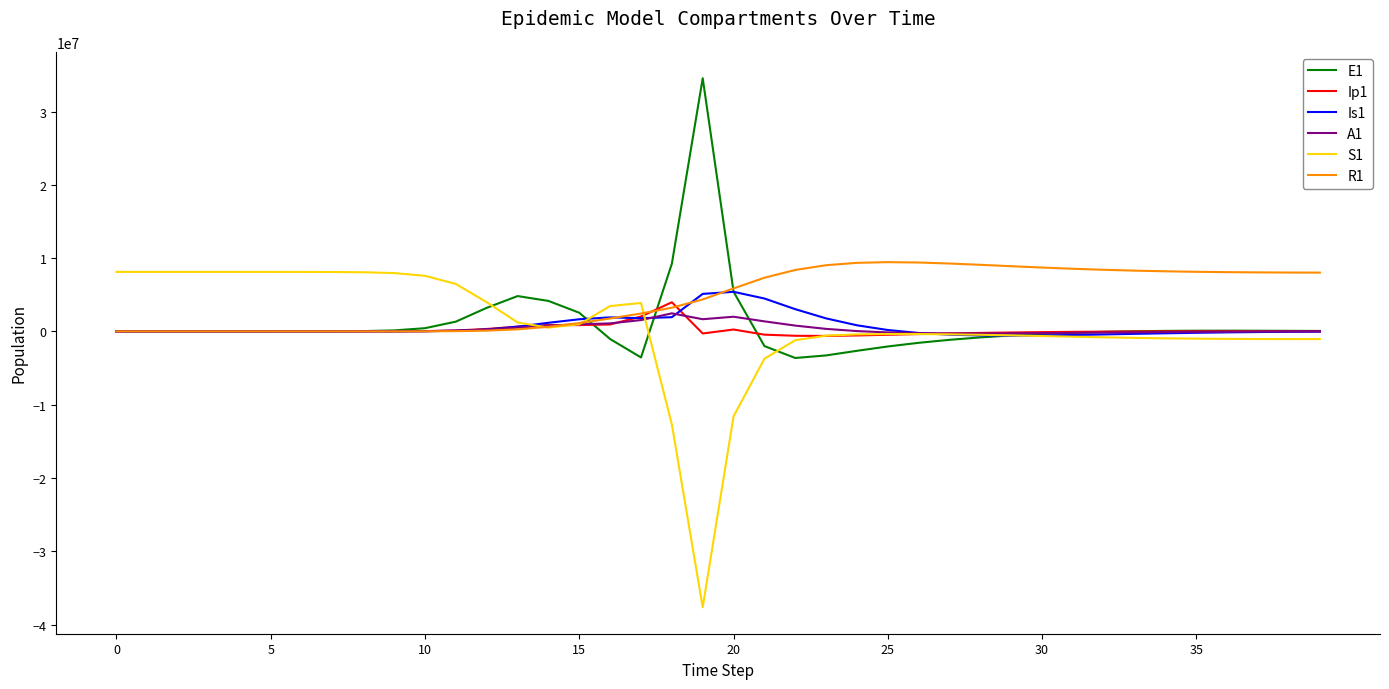

What are all the series names shown in the legend?

E1, Ip1, Is1, A1, S1, R1